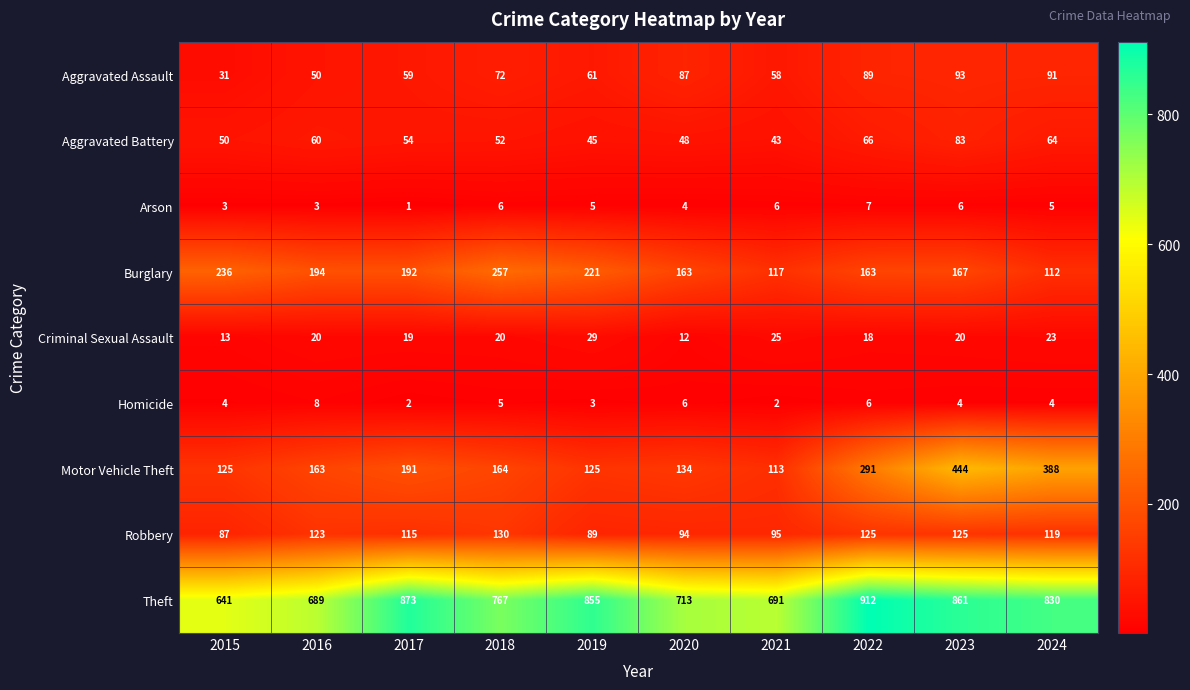

Where does the Burglary series first go above 192?

2015